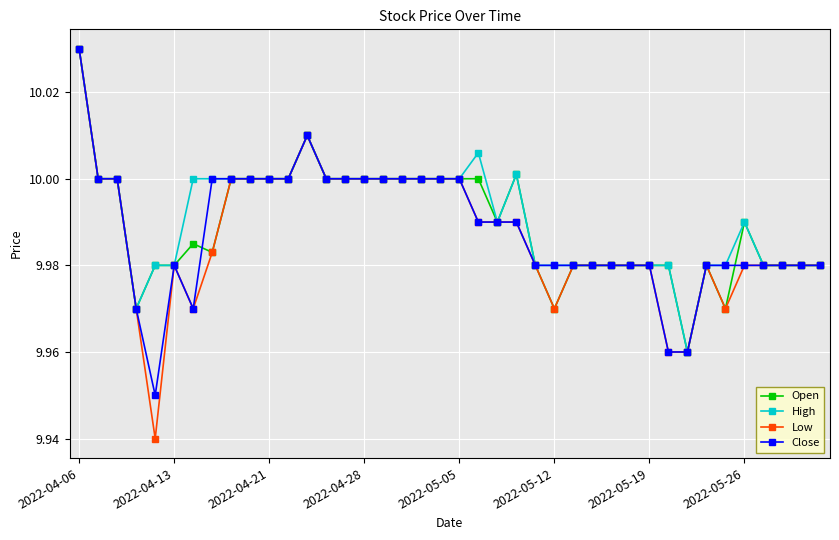

True or false: Low has more than 2 interior local peaks.

True